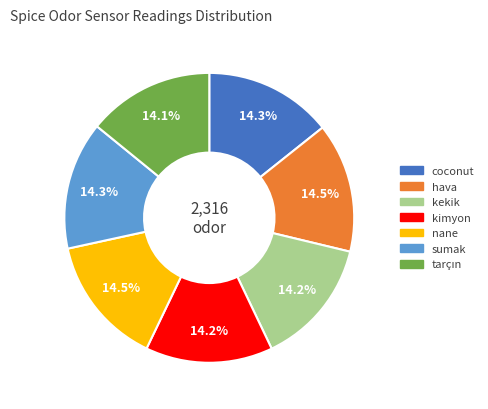

Does kimyon account for over 50% of the chart?

No